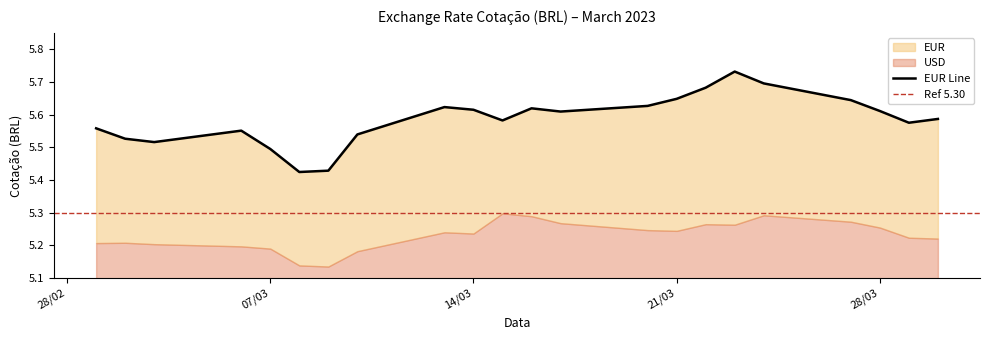

What is the average value?

5.6